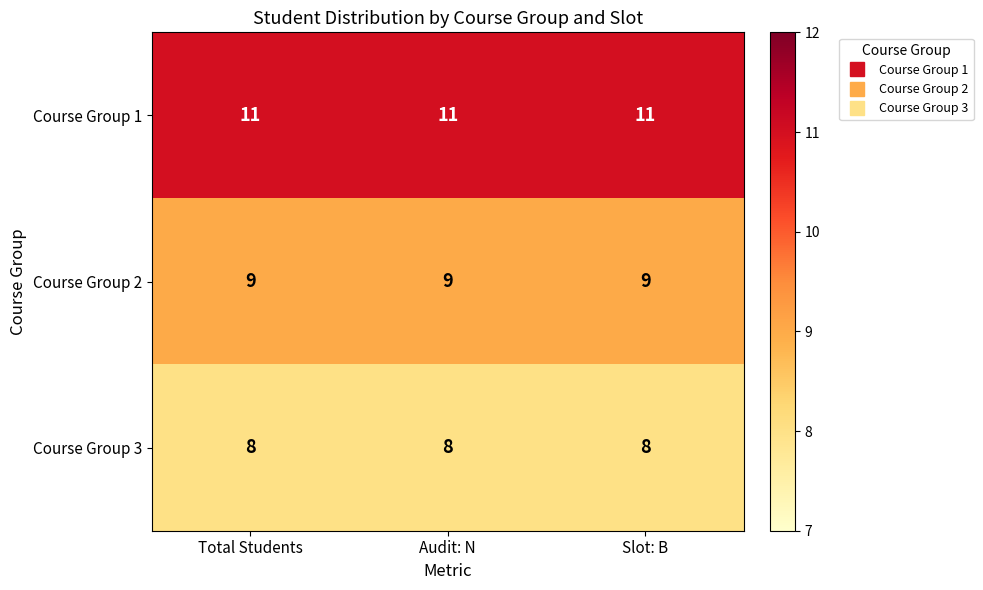

What is the spread (max minus min) of values at Audit: N?

3